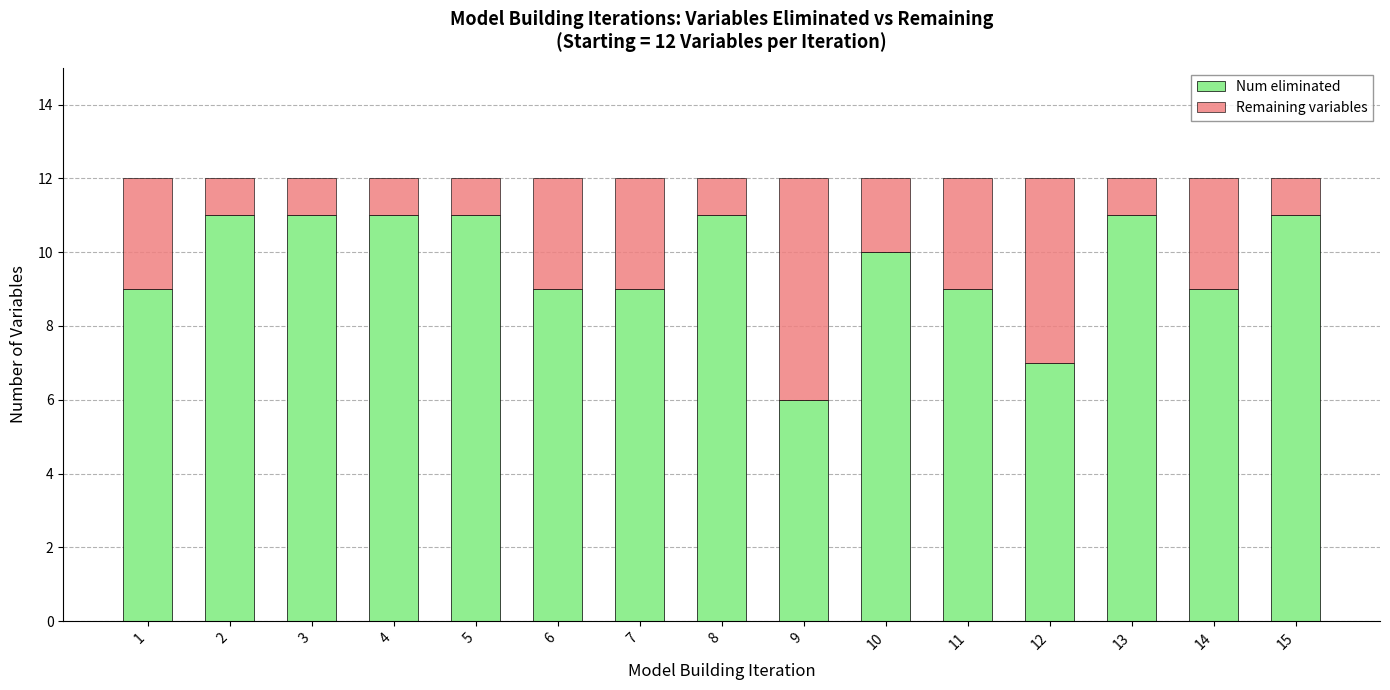

The Num eliminated series shows 12 at 7. True or false?

False